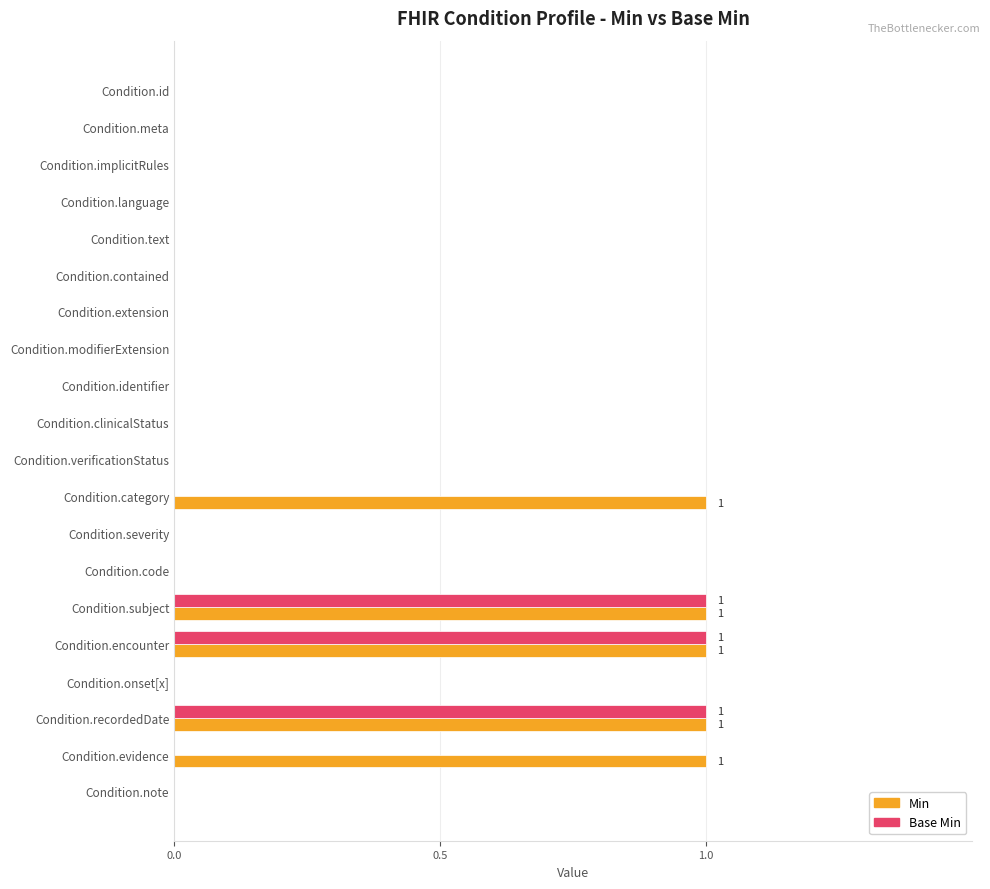

Is the value of Min at Condition.category greater than the value of Base Min at Condition.onset[x]?

Yes